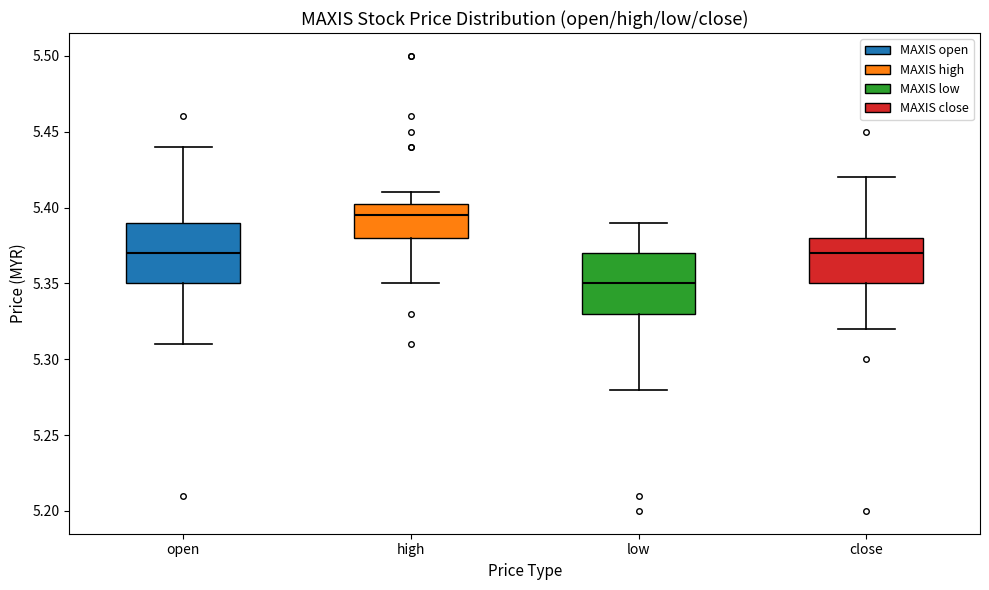

Which box has the lowest median line?

low